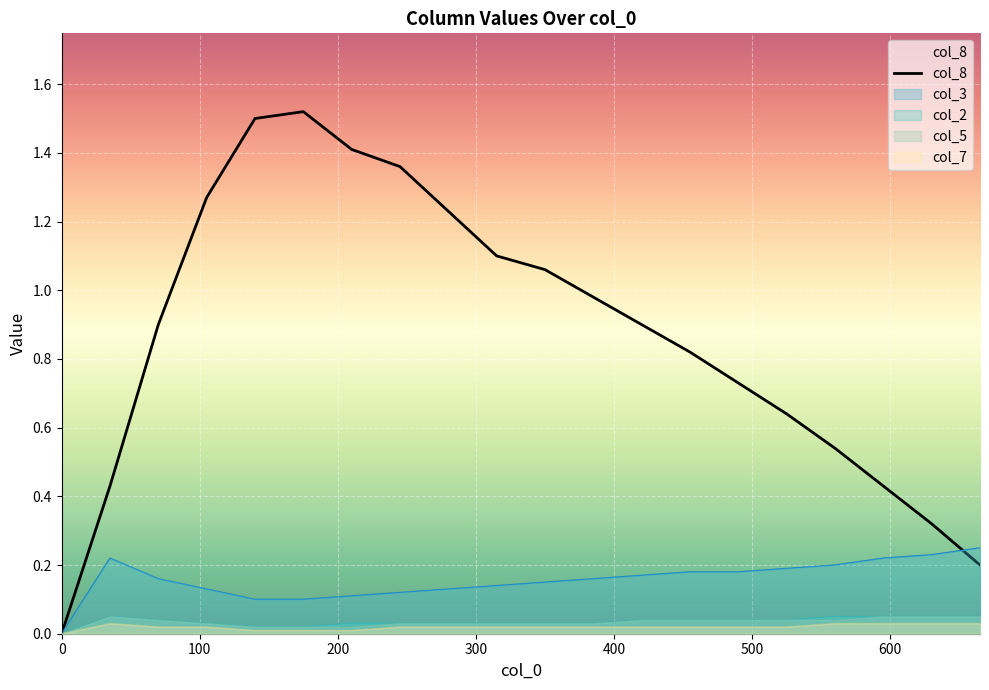

Which series has the largest total across all categories?

col_8